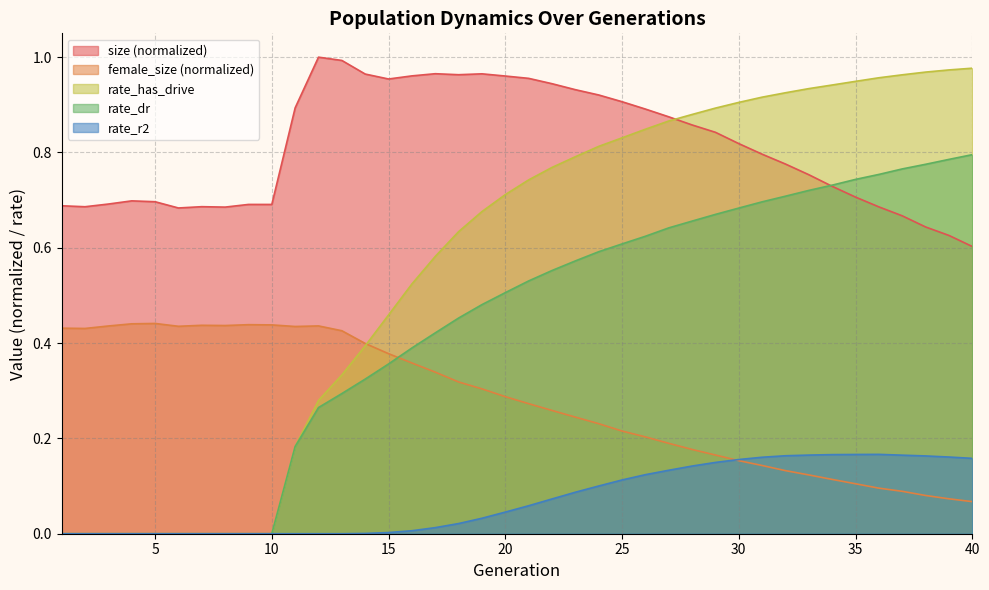

Which label corresponds to the largest value in the chart?

12